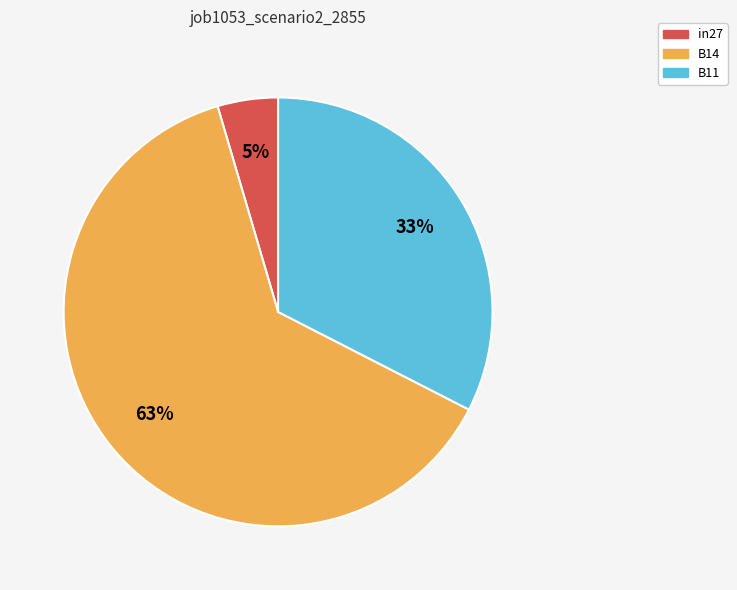

How many segments does this pie chart have?

3